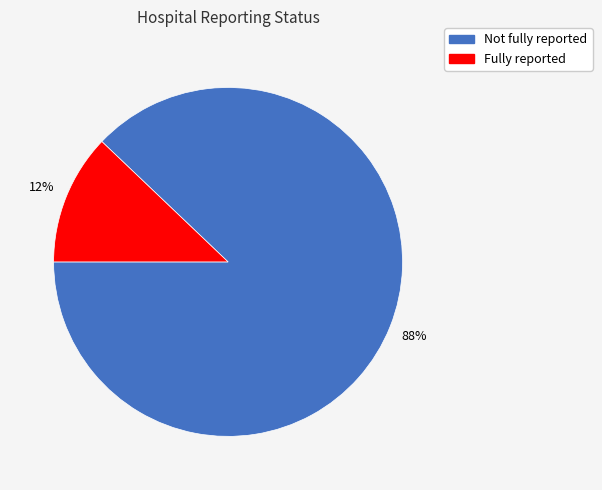

Combined, do Fully reported and Not fully reported account for over 50%?

Yes